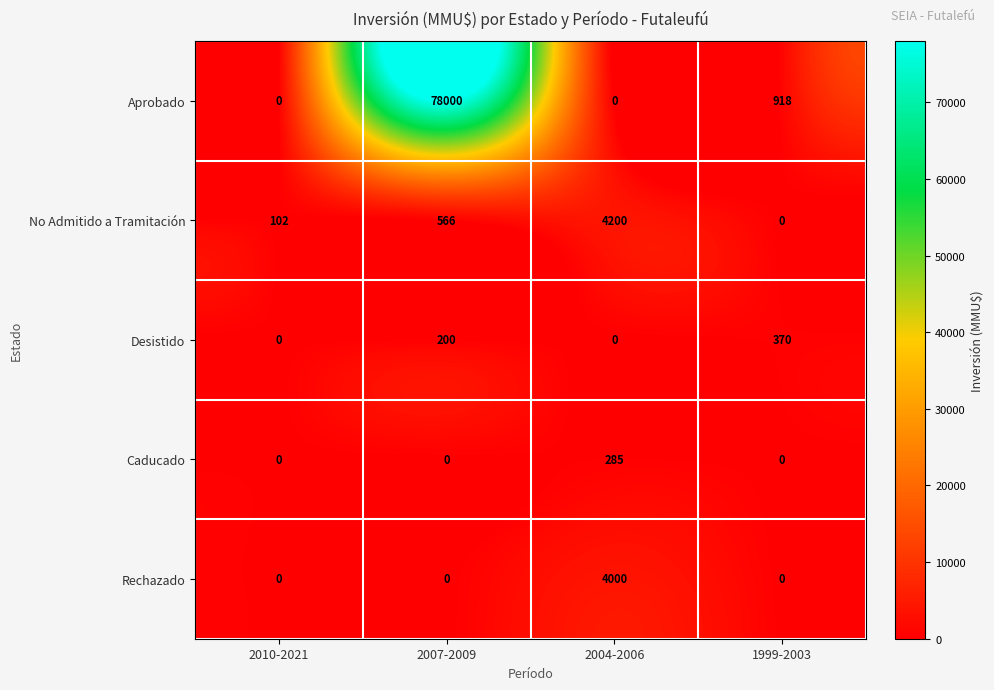

At which category is the sum across all series the highest?

2007-2009